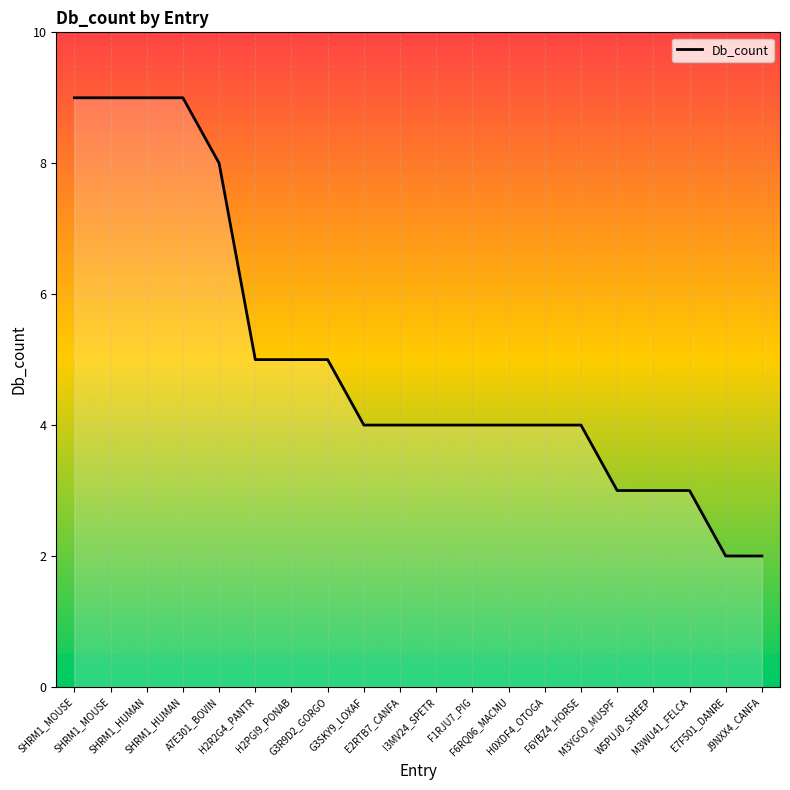

What is the label of the 14th point from the right?

H2PGI9_PONAB